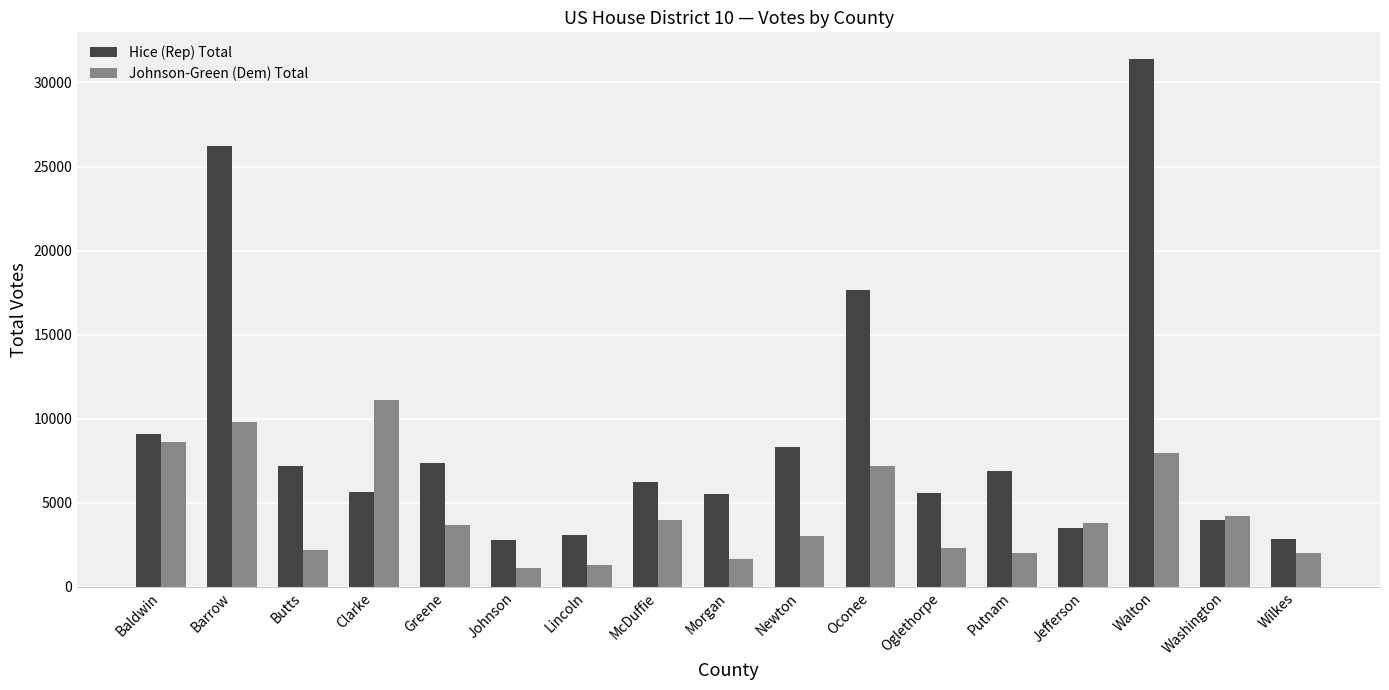

List the series in order of their peak value, highest first.

Hice (Rep) Total, Johnson-Green (Dem) Total